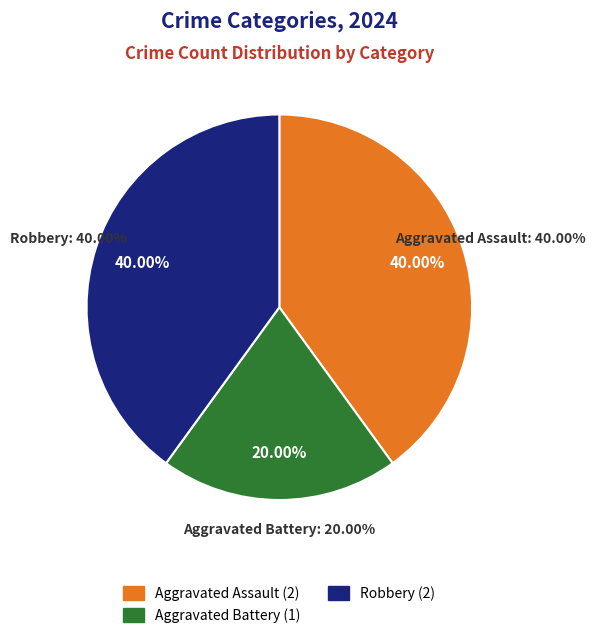

True or false: Aggravated Assault accounts for 33% of the total.

False